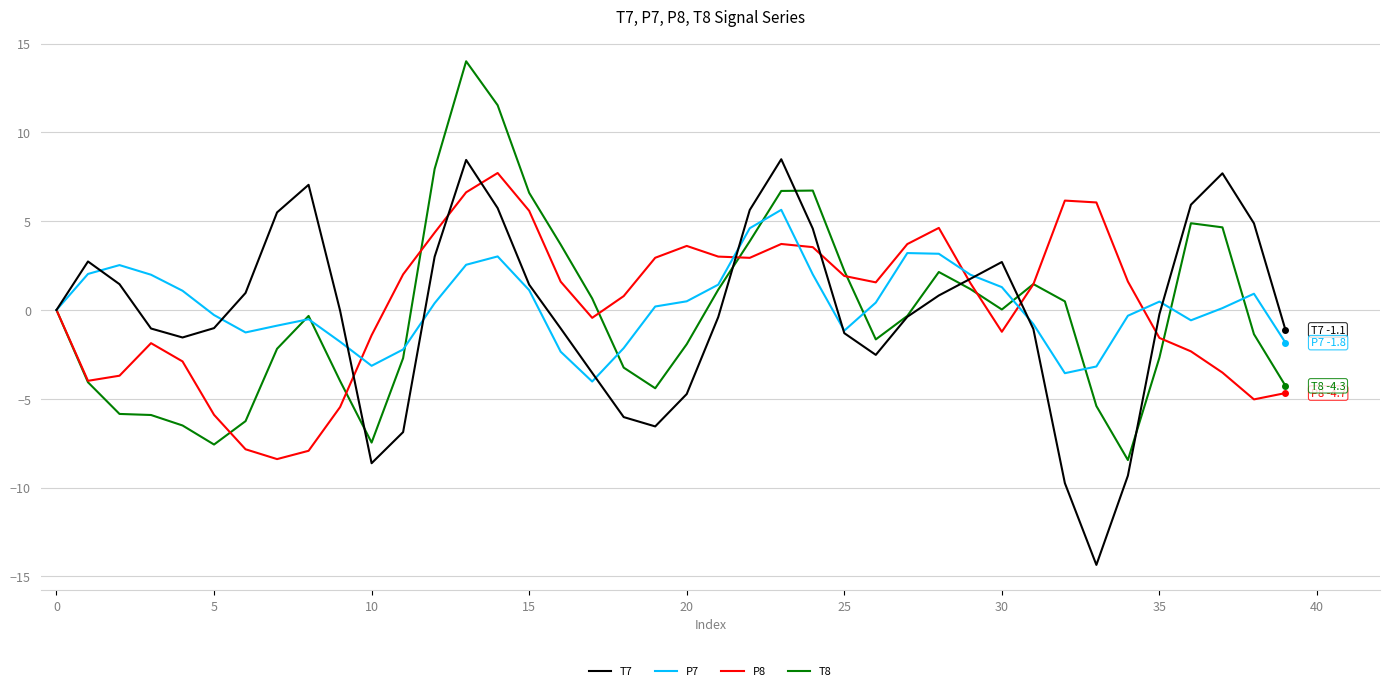

How many lines are shown in the chart?

4